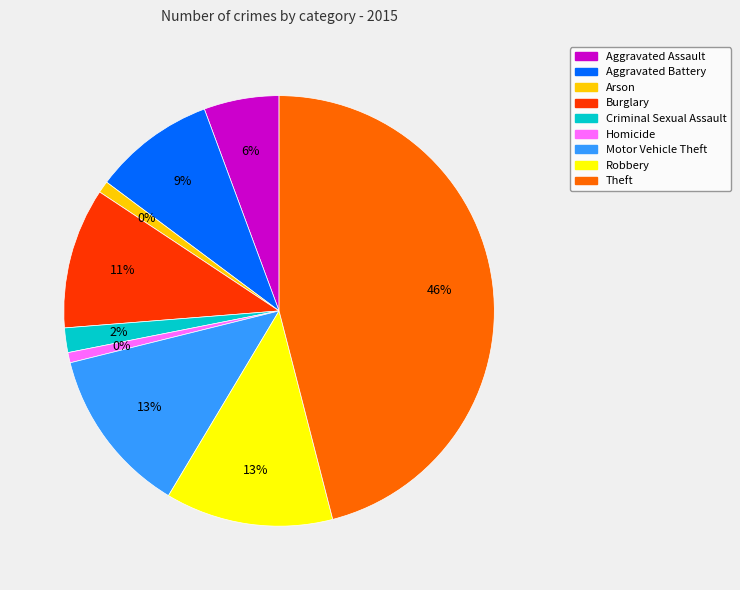

Does any single category account for the majority?

No